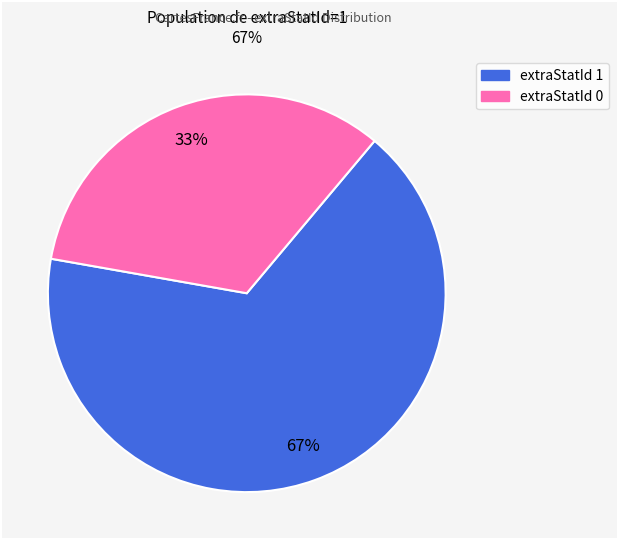

To the nearest percent, what is the average slice percentage?

50%